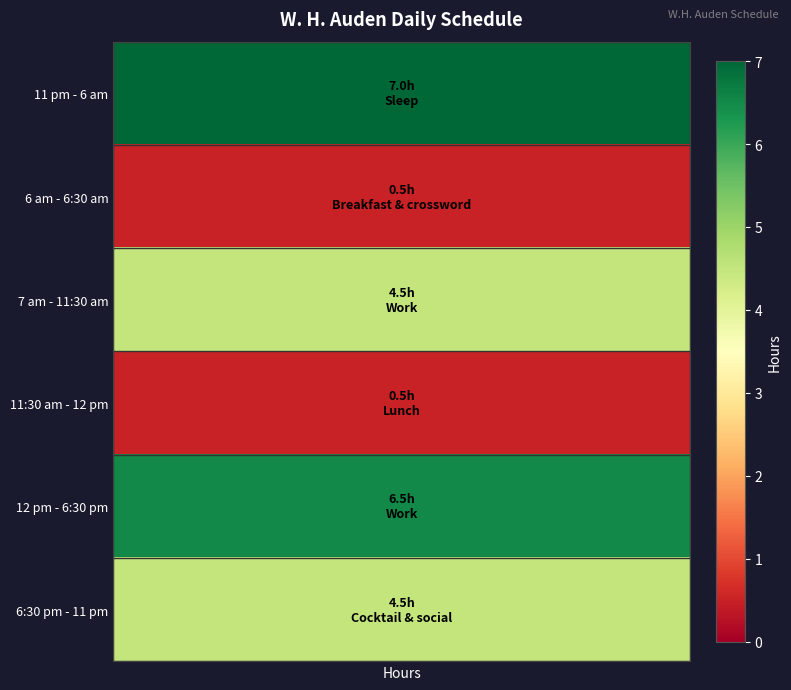

What is the difference between the maximum and minimum values?

6.5